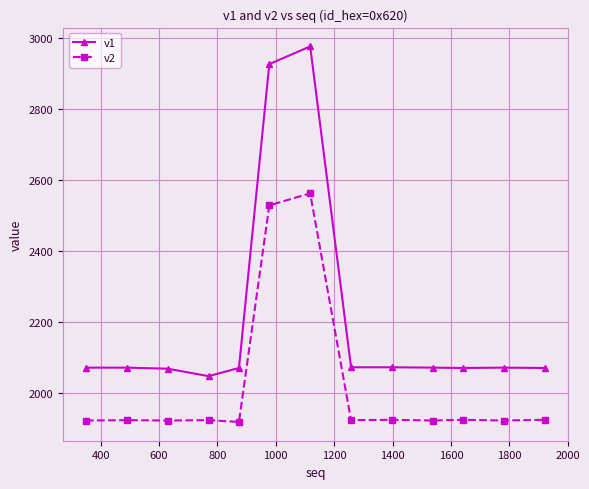

List the series in order of their overall mean, highest first.

v1, v2